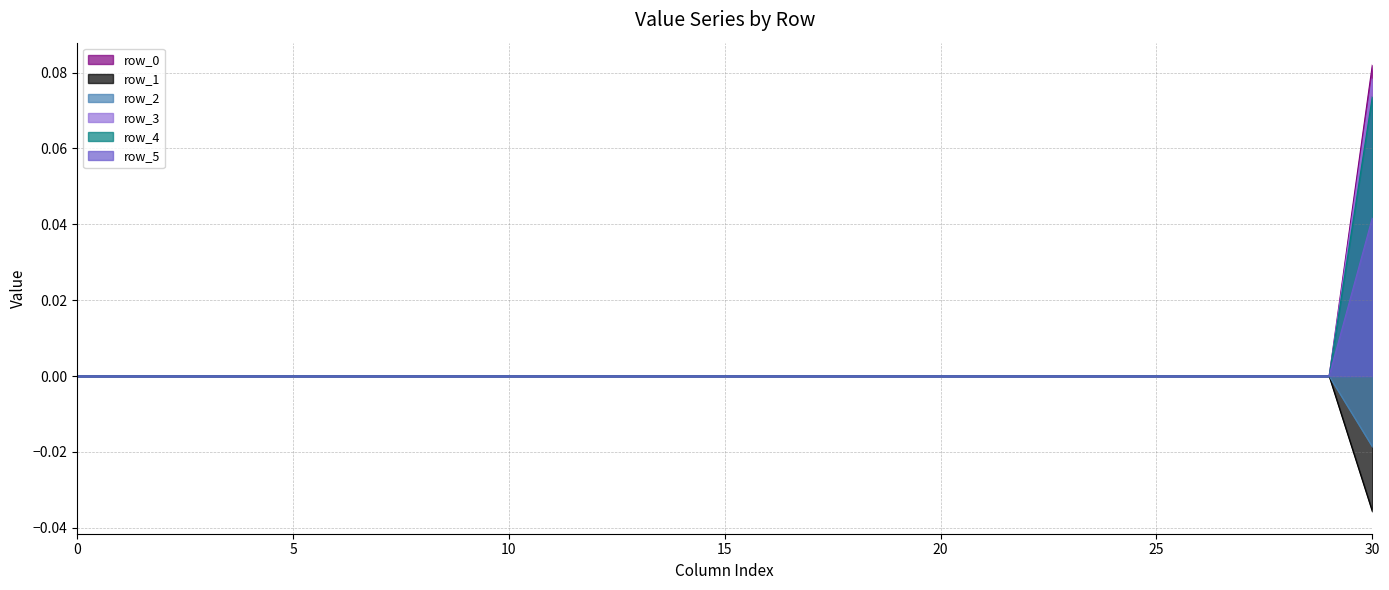

Count the row_0 values in the range 0 to 1.

31